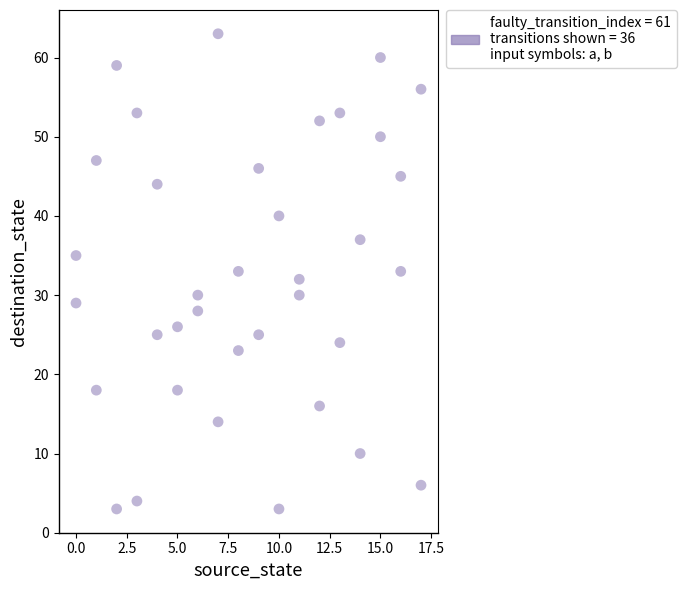

What is the range of Y values (max minus min)?

60